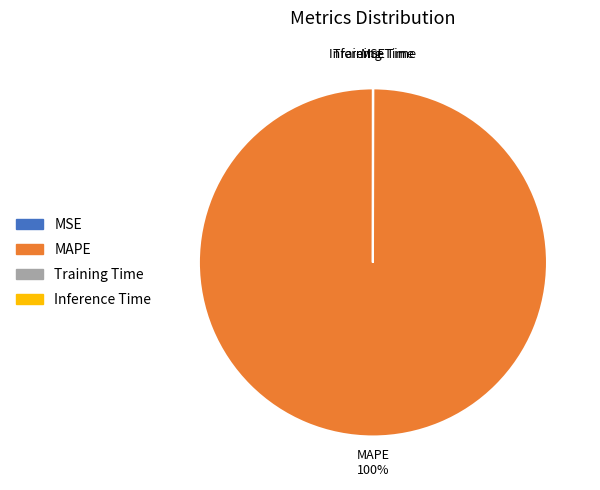

To the nearest percent, what is the difference between the largest and smallest slice percentages?

100%